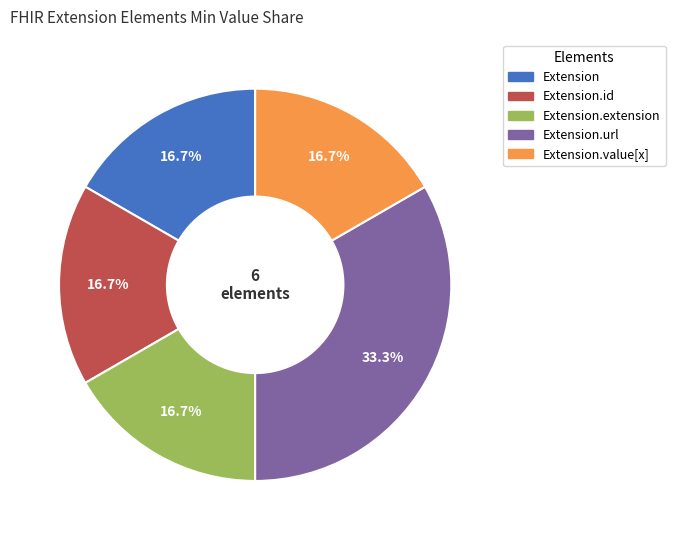

Does any single category account for the majority?

No